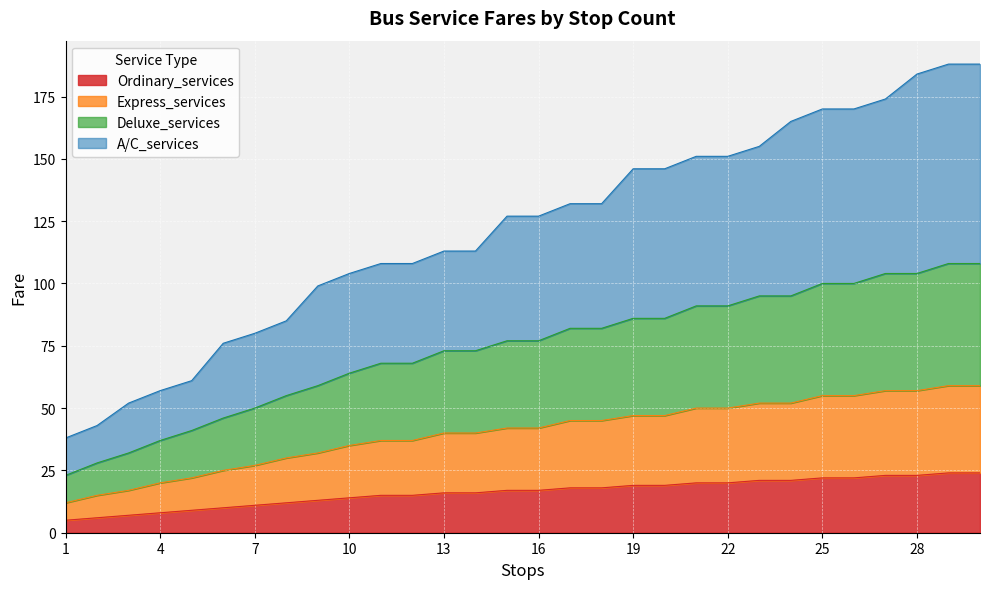

What is the maximum value shown in the chart?

188